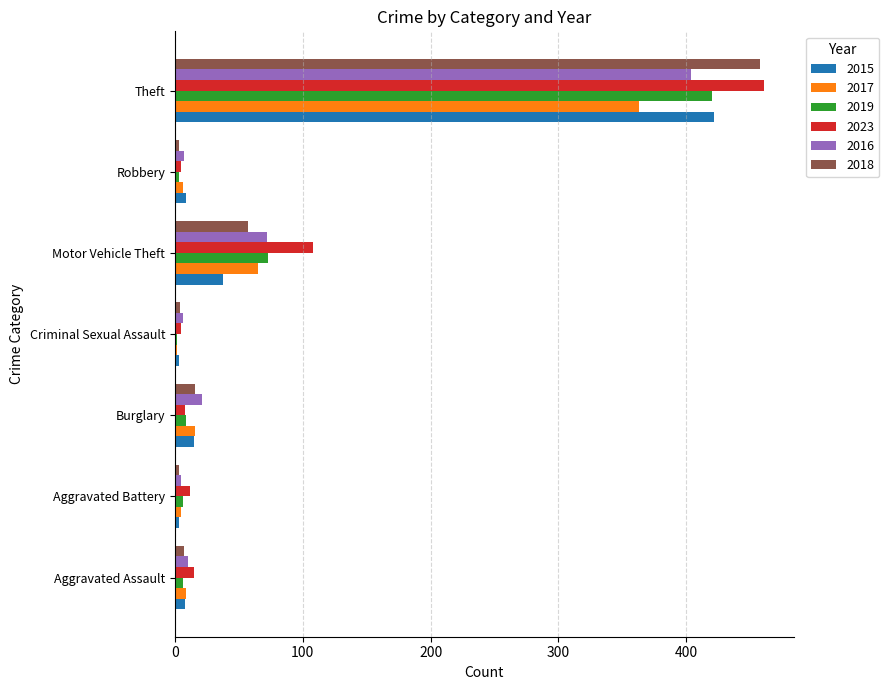

Which label corresponds to the largest value in the chart?

Theft